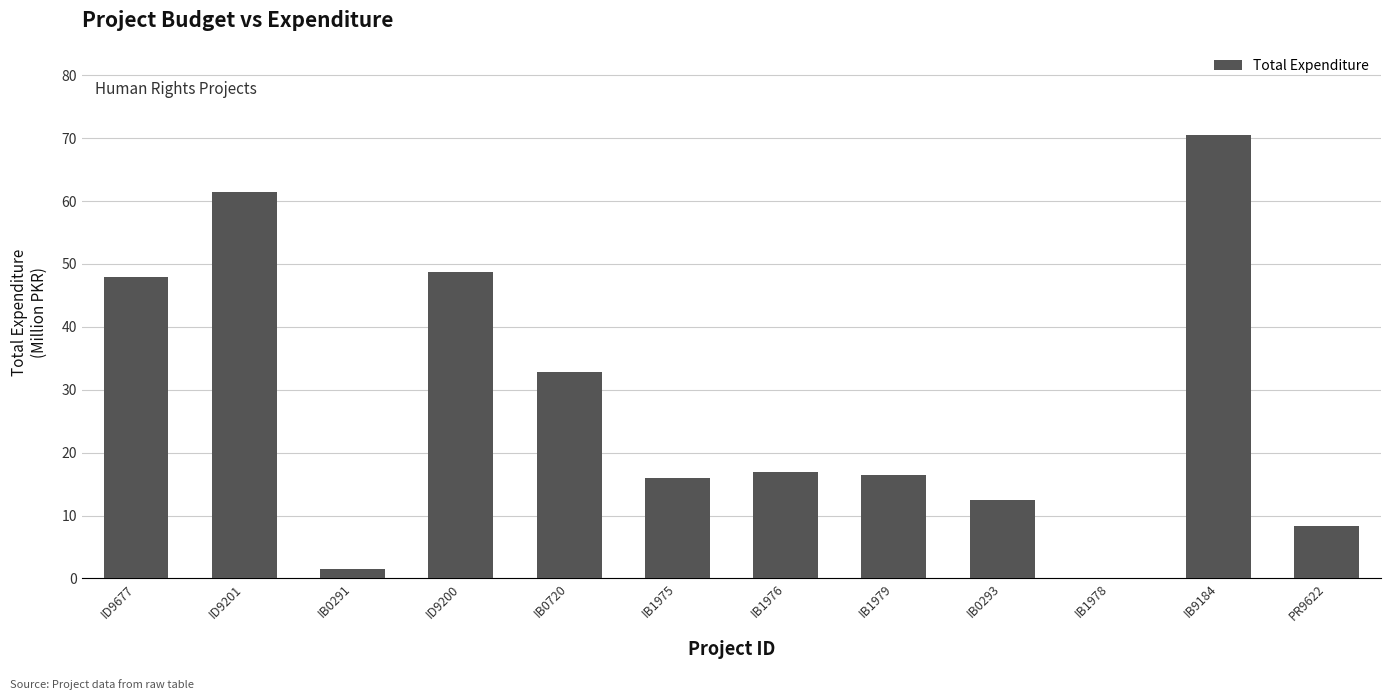

True or false: the data shows 15.9 at IB1975.

True